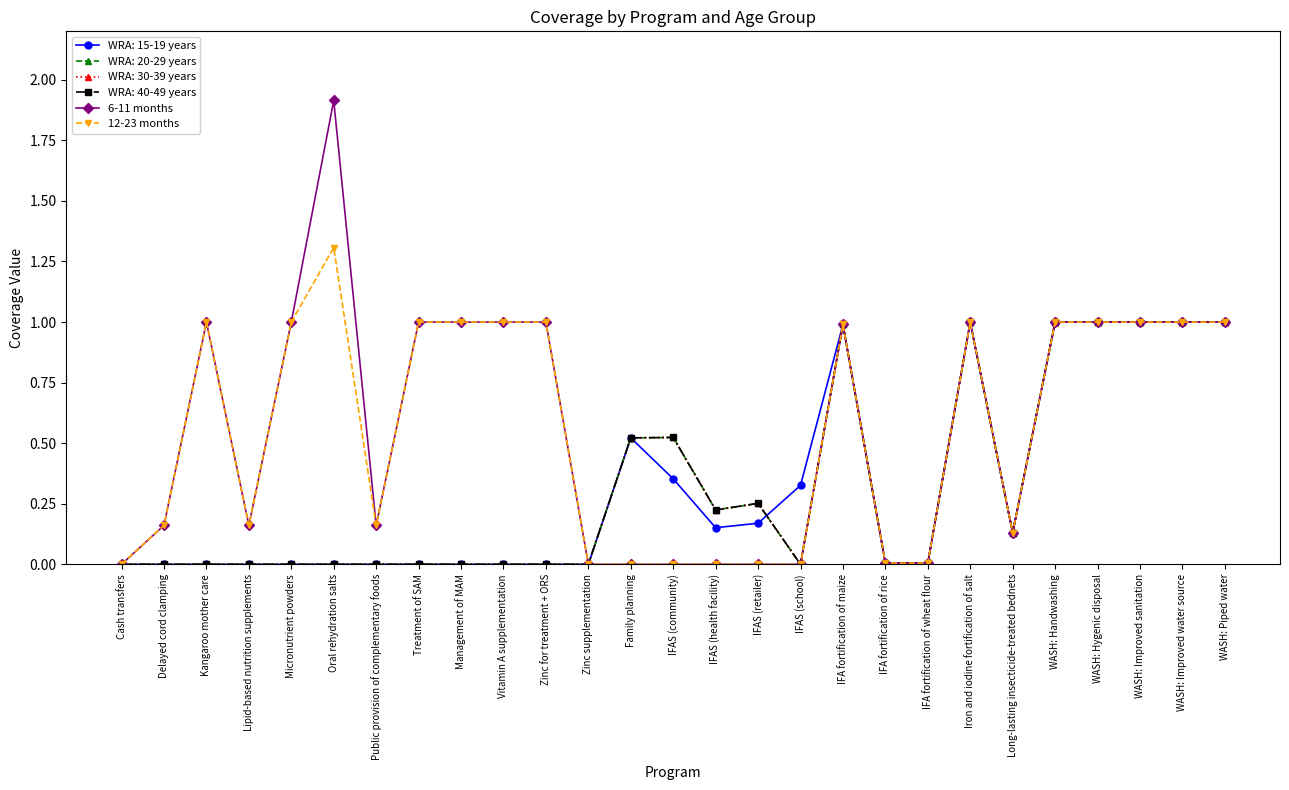

How many lines are shown in the chart?

6